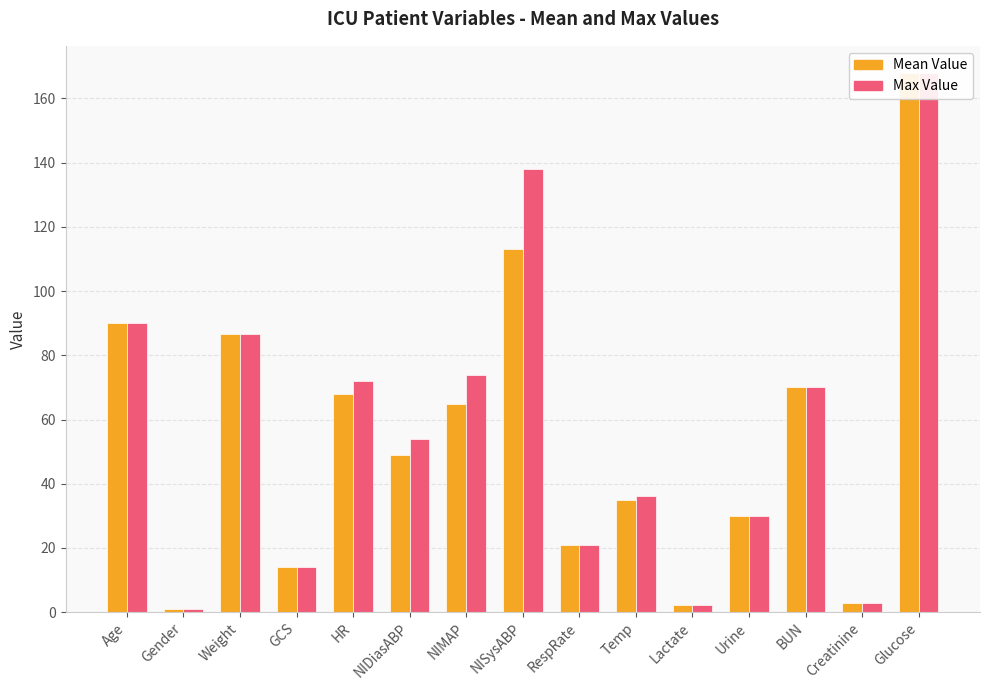

Is it true that Mean Value equals 7.1 at GCS?

False